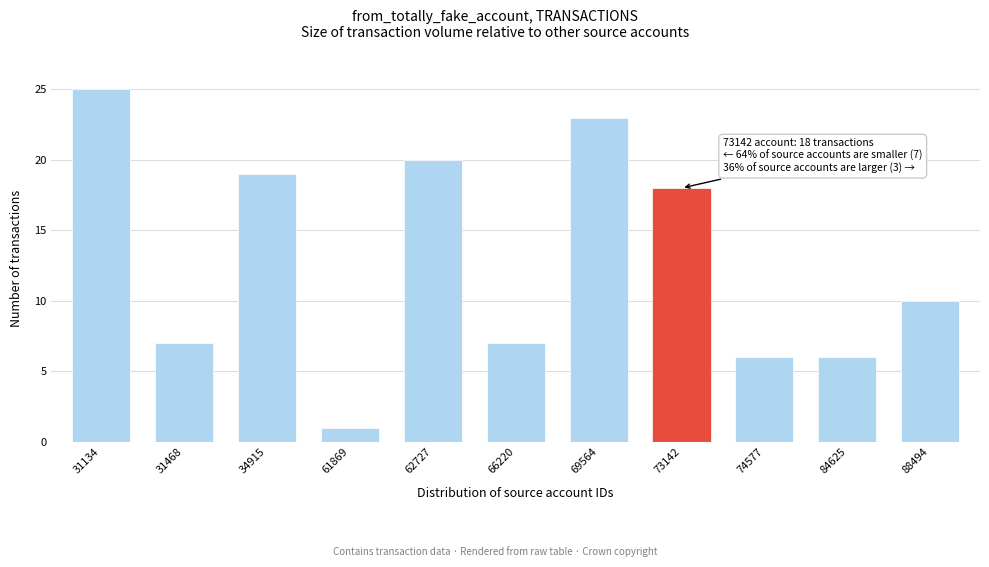

Reading left to right, what are all the values shown in this chart?

31134=25	31468=7	34915=19	61869=1	62727=20	66220=7	69564=23	73142=18	74577=6	84625=6	88494=10